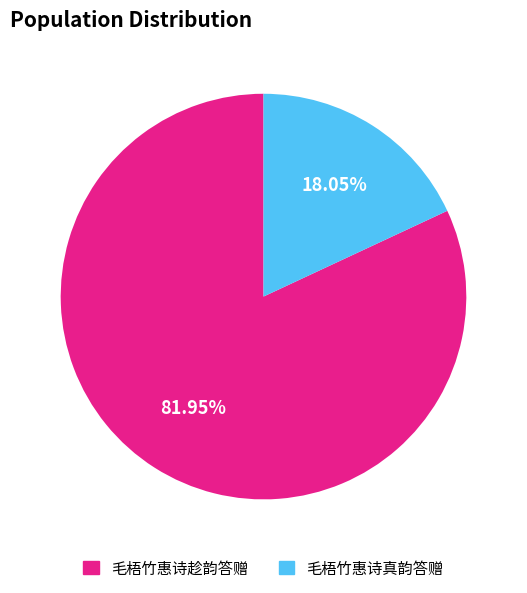

To the nearest percent, what portion does 毛梧竹惠诗趁韵答赠 represent?

82%